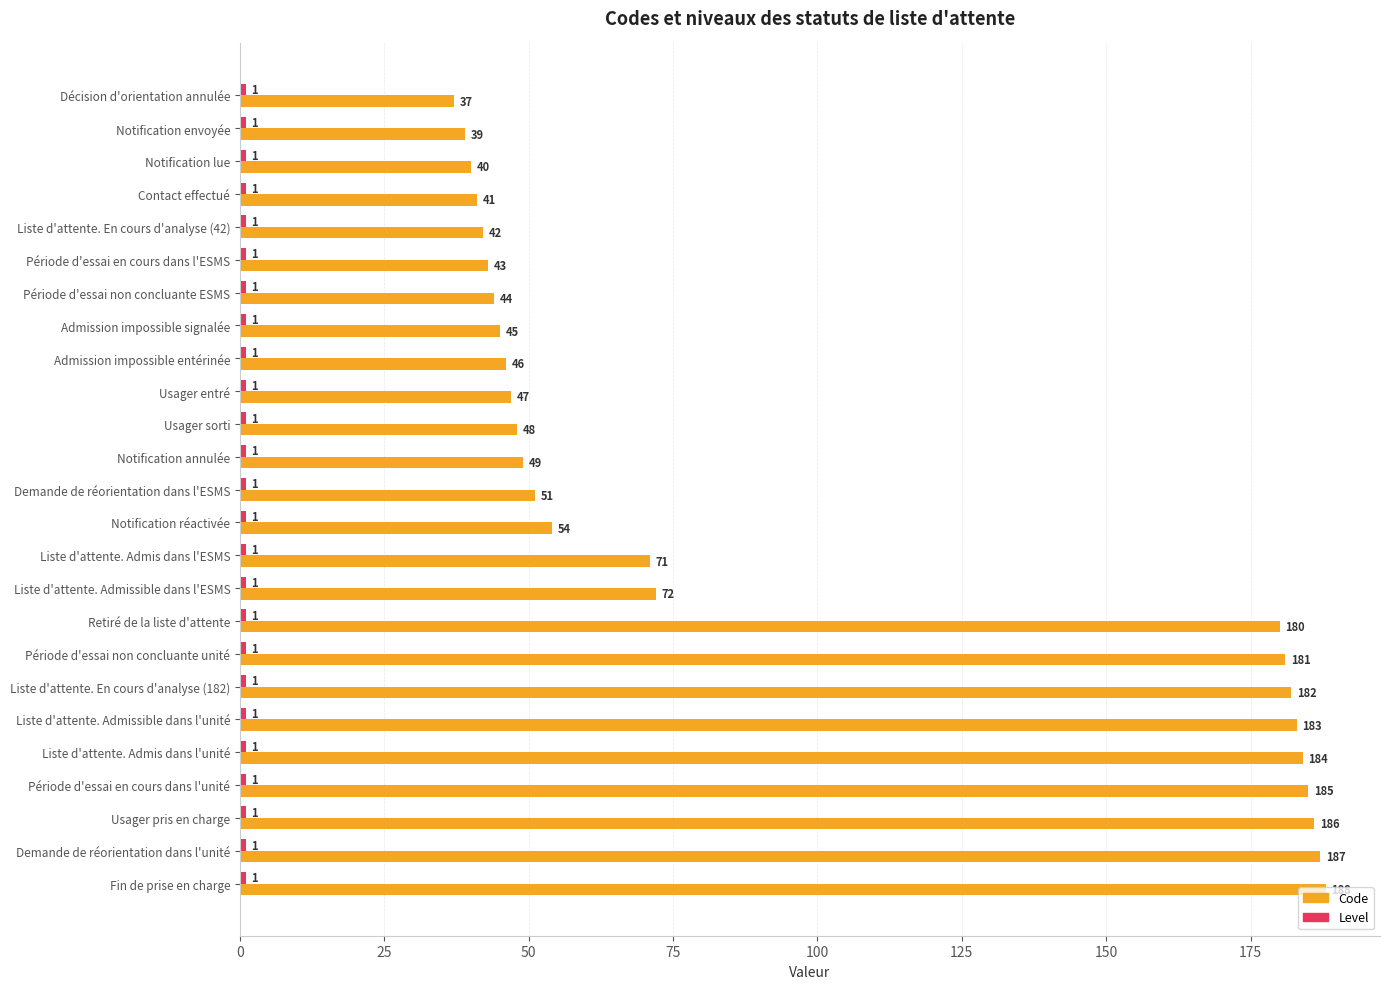

Which series has the widest spread of values?

Code